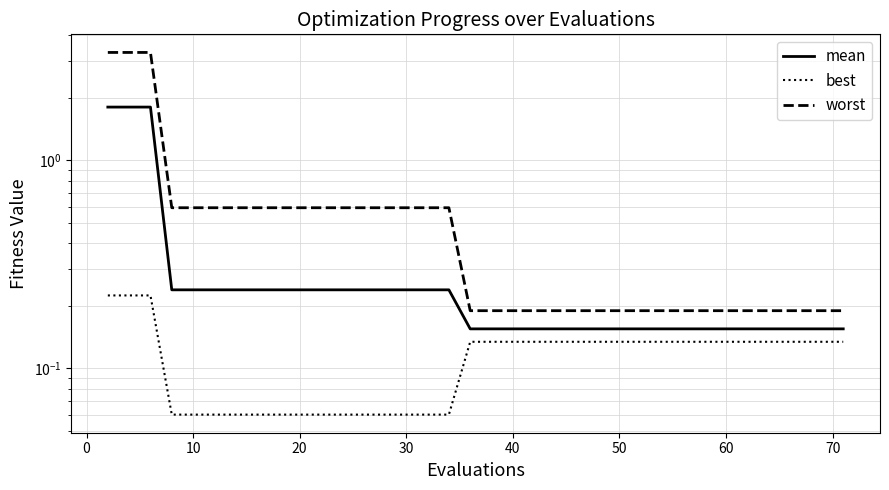

Does the chart have visible grid lines?

Yes